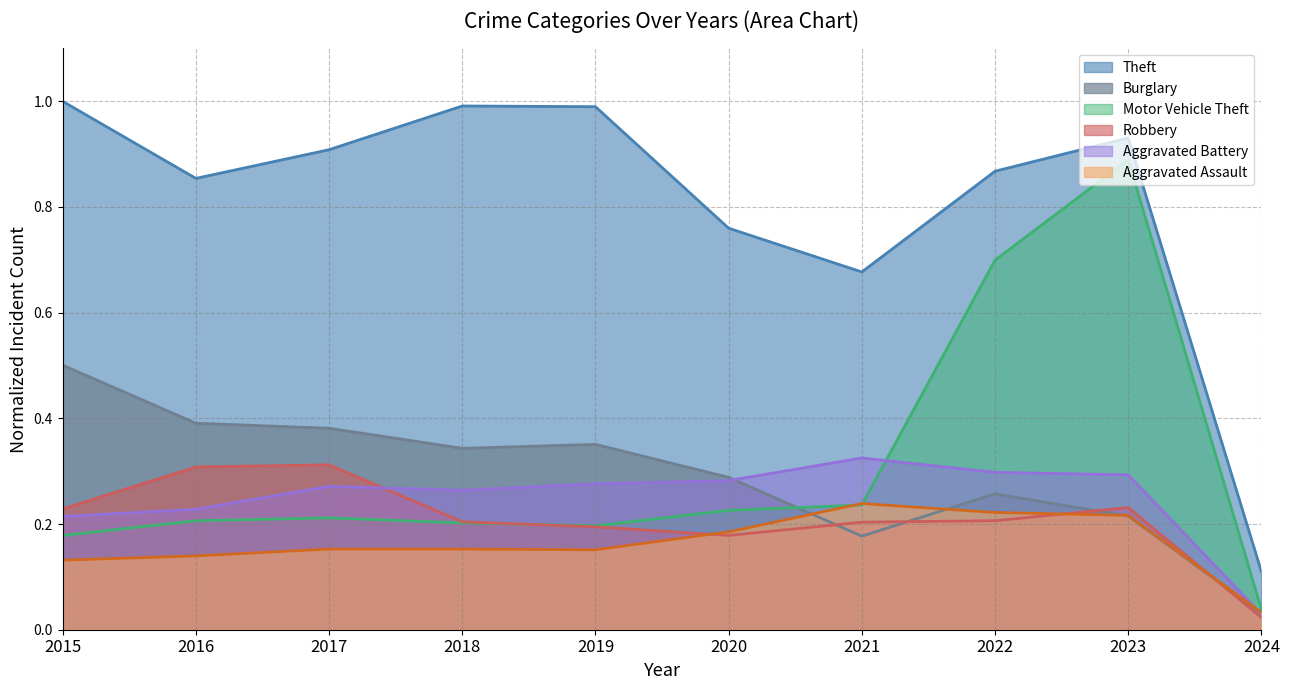

Which series changed the most between 2017 and 2021?

Theft